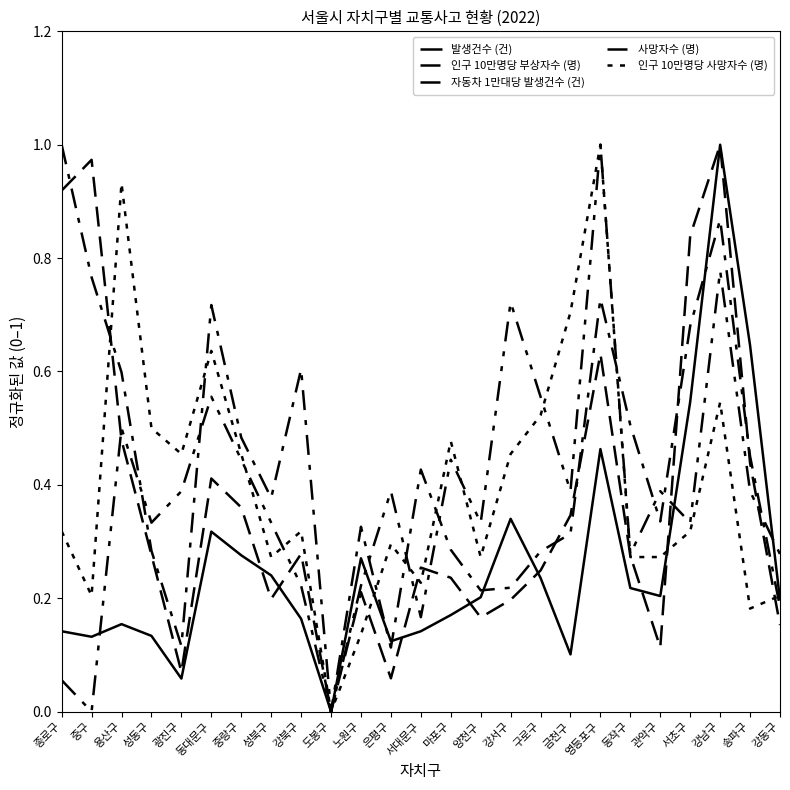

Is this an area chart (filled region under the line)?

No